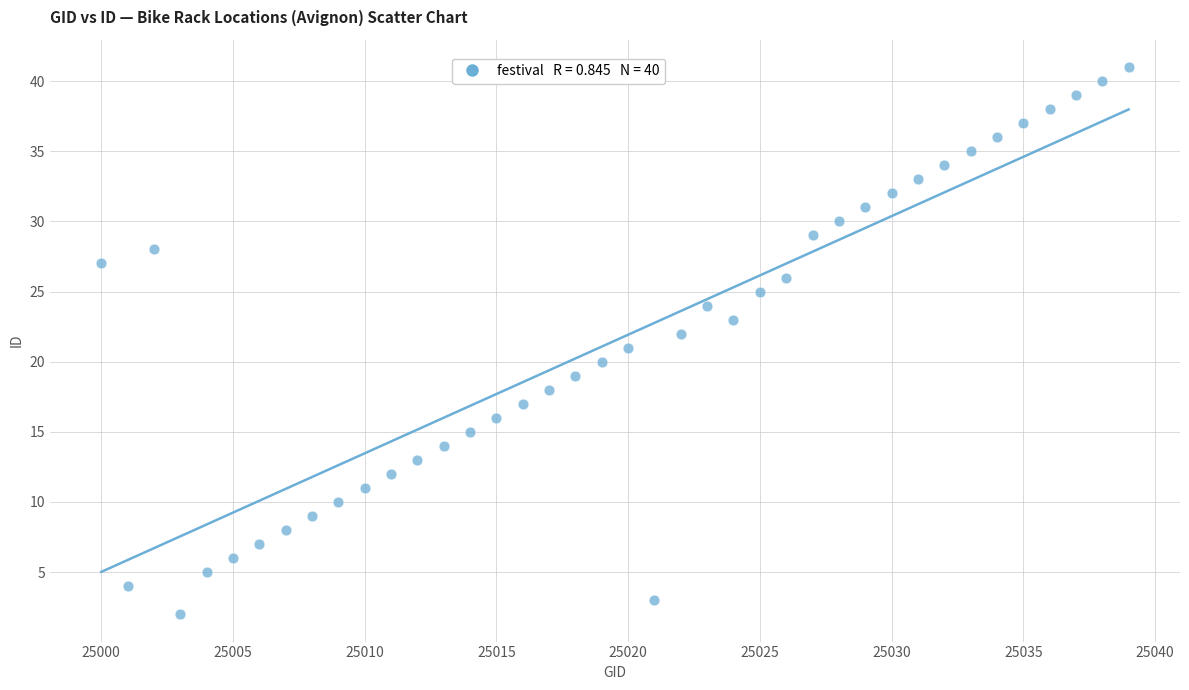

What is the range of Y values (max minus min)?

39